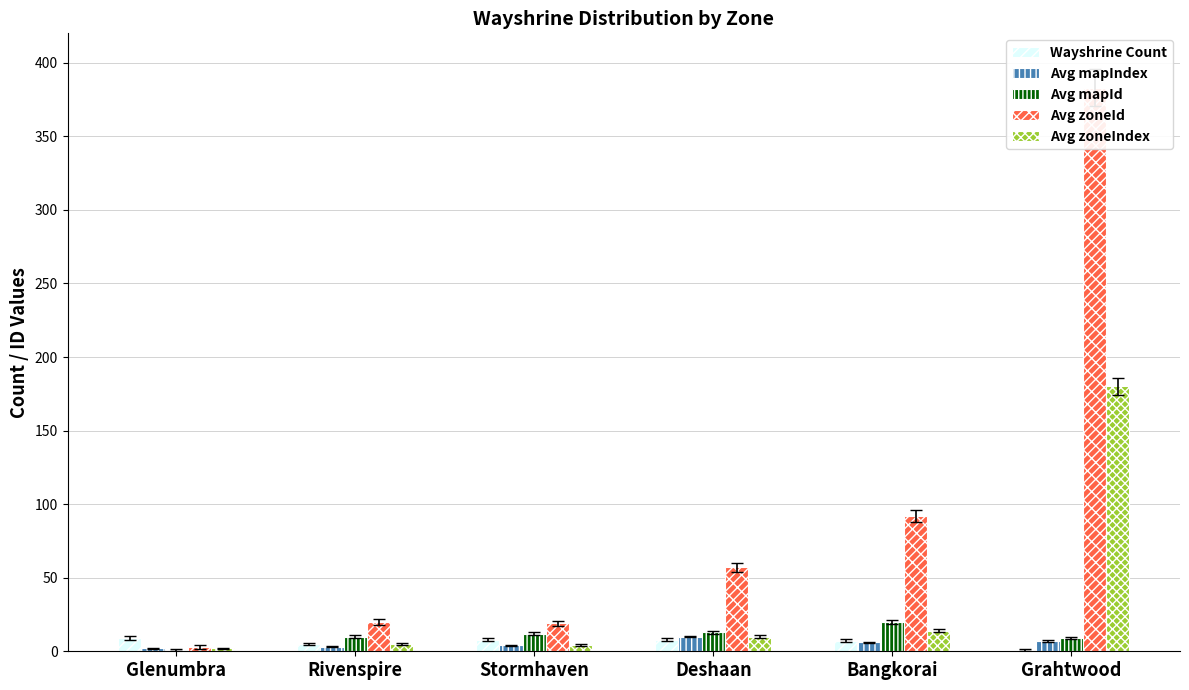

Count the number of categories in the chart.

6